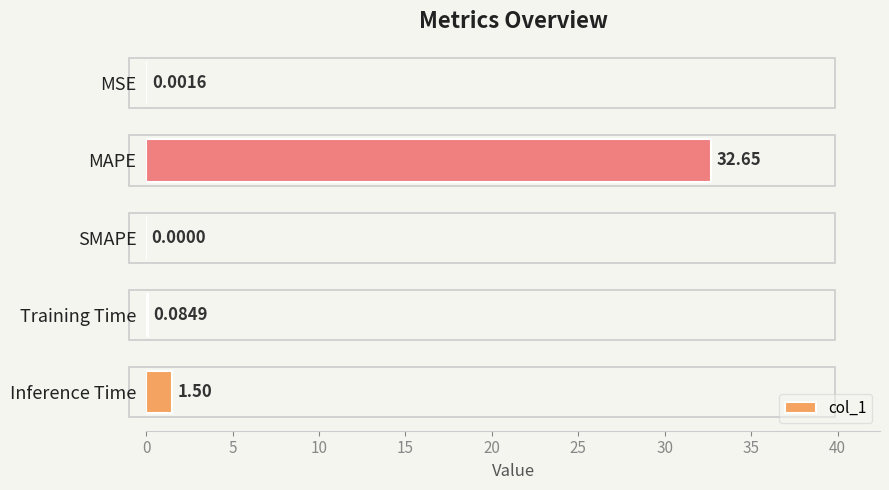

At which label is the value closest to 16?

Inference Time